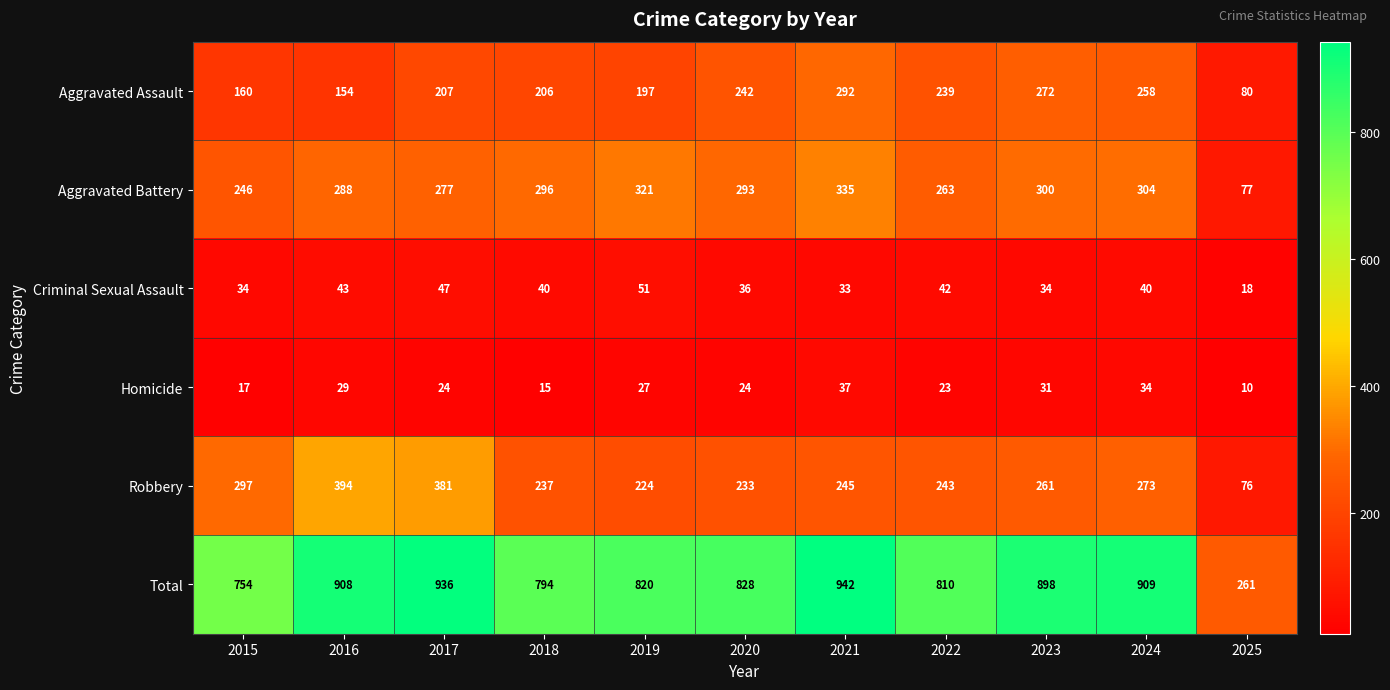

Where does the Criminal Sexual Assault series first go above 40?

2016